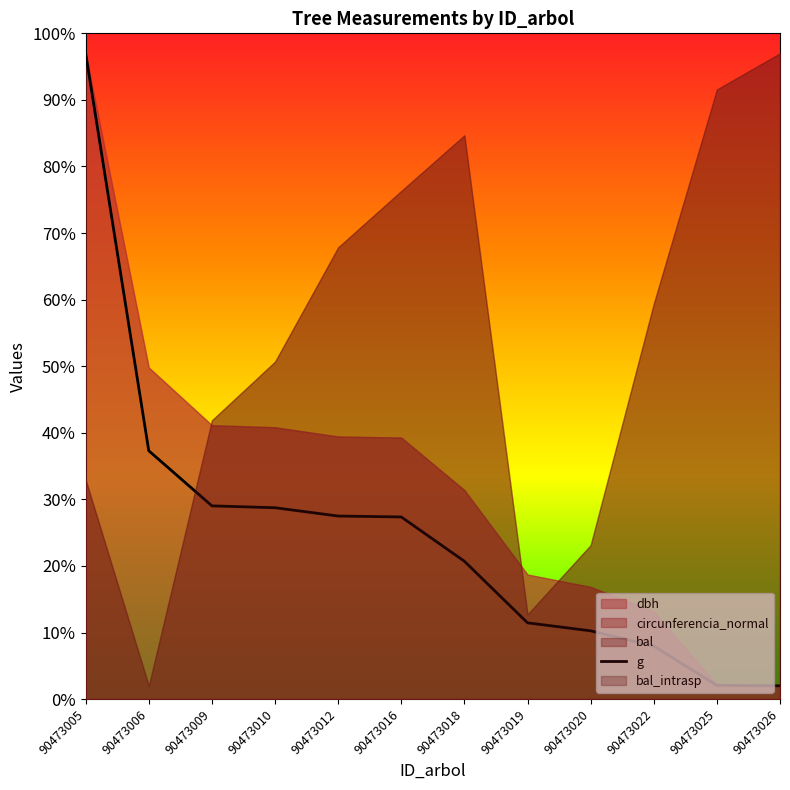

What is the value of the 5th point from the left?

27.5